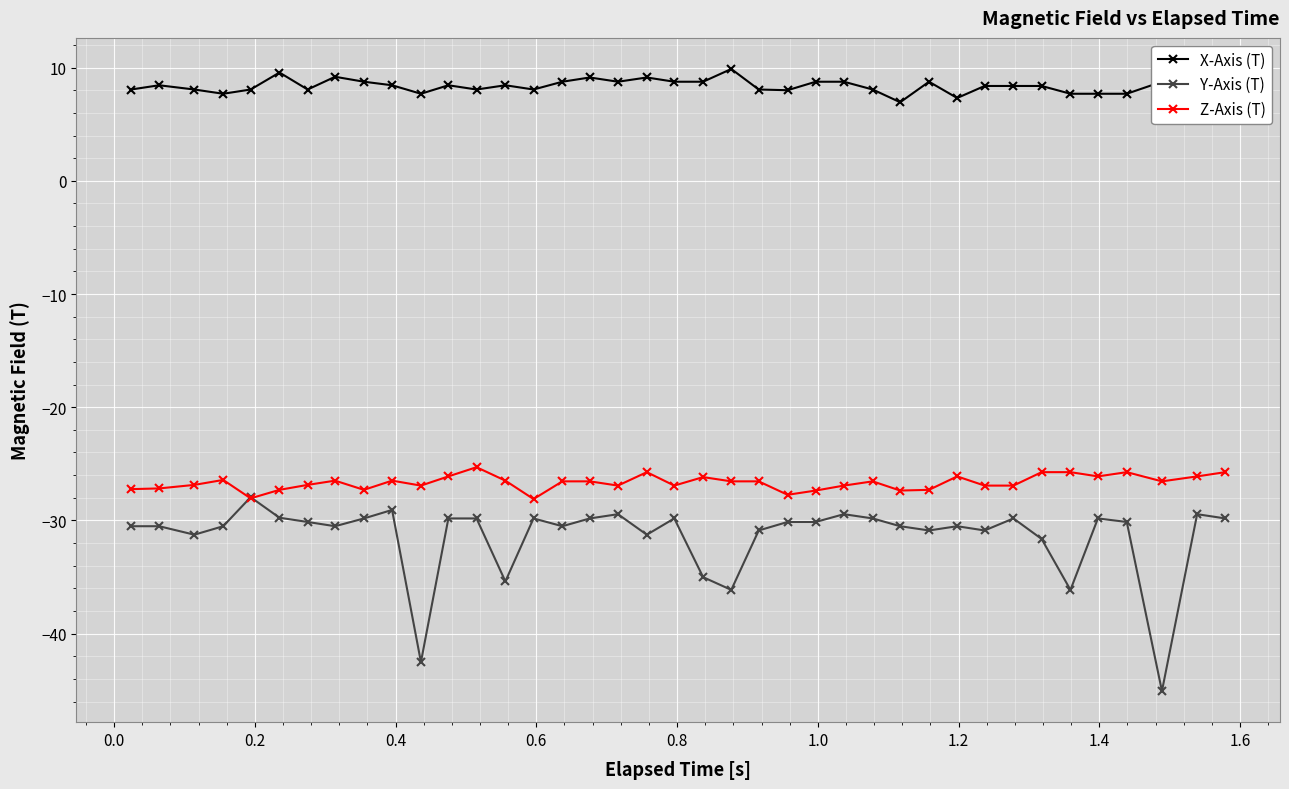

How many interior local valleys does the X-Axis (T) series have?

9